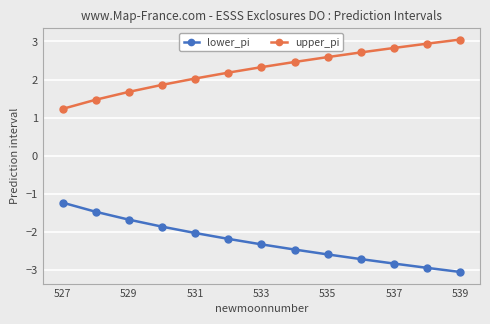

Reading right to left, extract all data points from this chart.

lower_pi: -3.1	-2.9	-2.8	-2.7	-2.6	-2.5	-2.3	-2.2	-2.0	-1.9	-1.7	-1.5	-1.2
upper_pi: 3.1	2.9	2.8	2.7	2.6	2.5	2.3	2.2	2.0	1.9	1.7	1.5	1.2